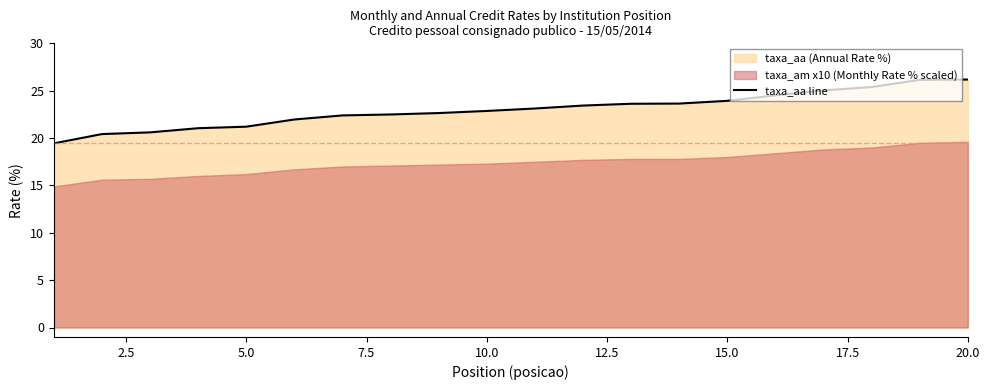

The value of taxa_aa line at 5.0 is 21.2. True or false?

True